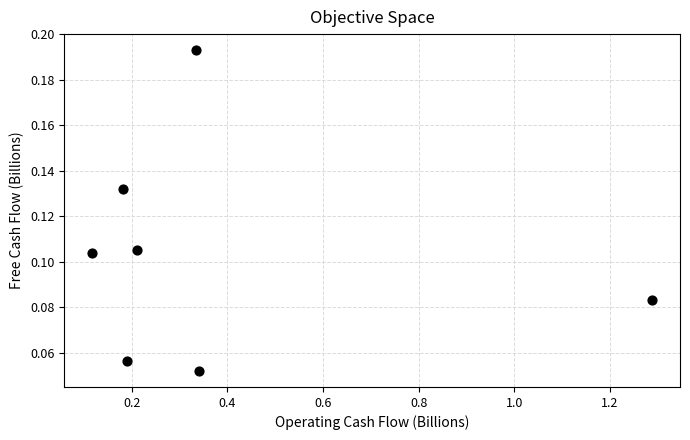

What is the average X value?

0.4